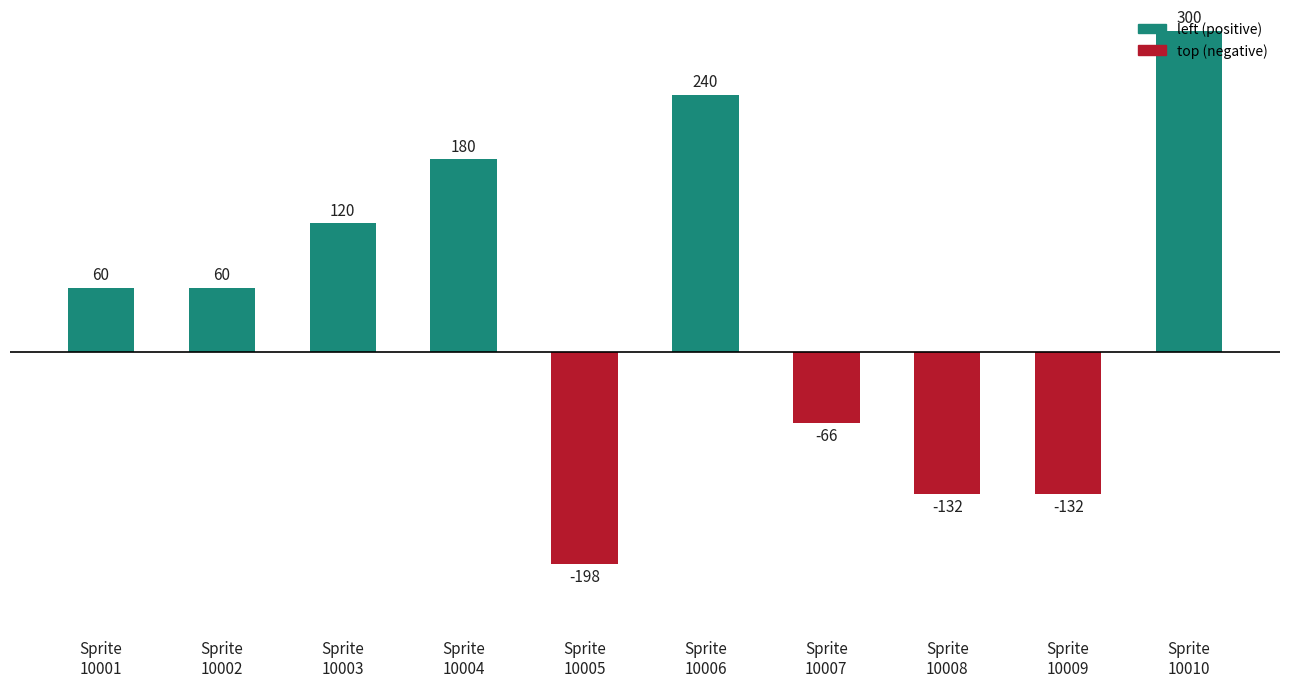

Count the values in the range -132 to 180.

7